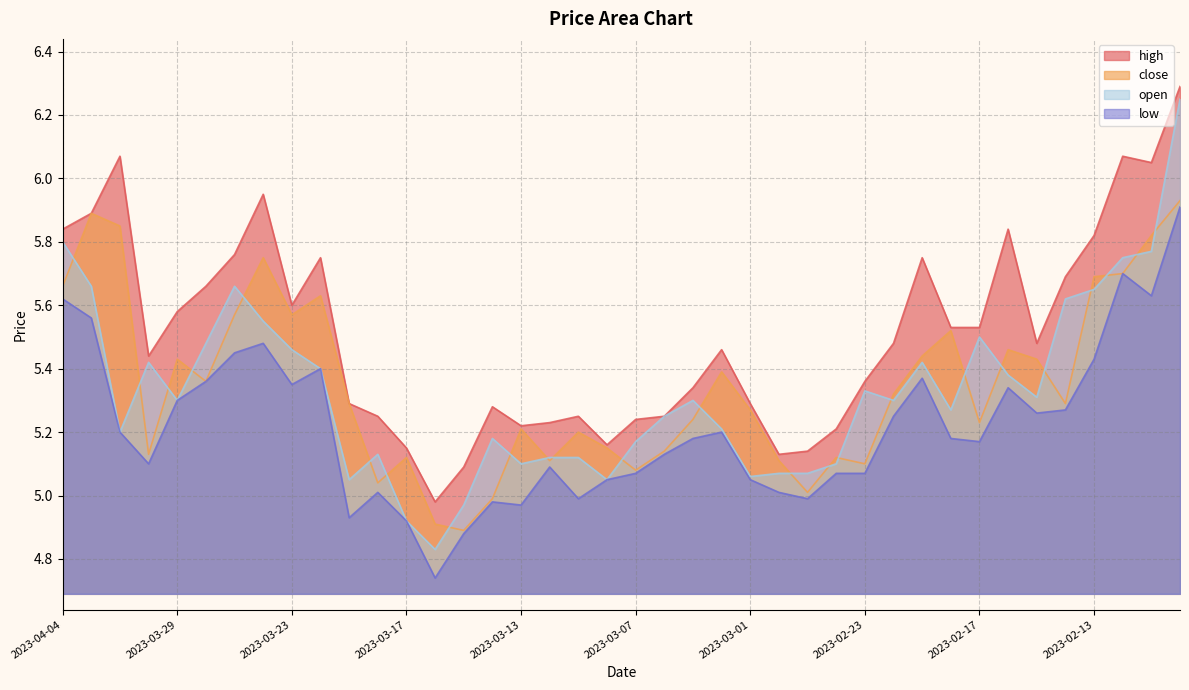

How many lines are shown in the chart?

4